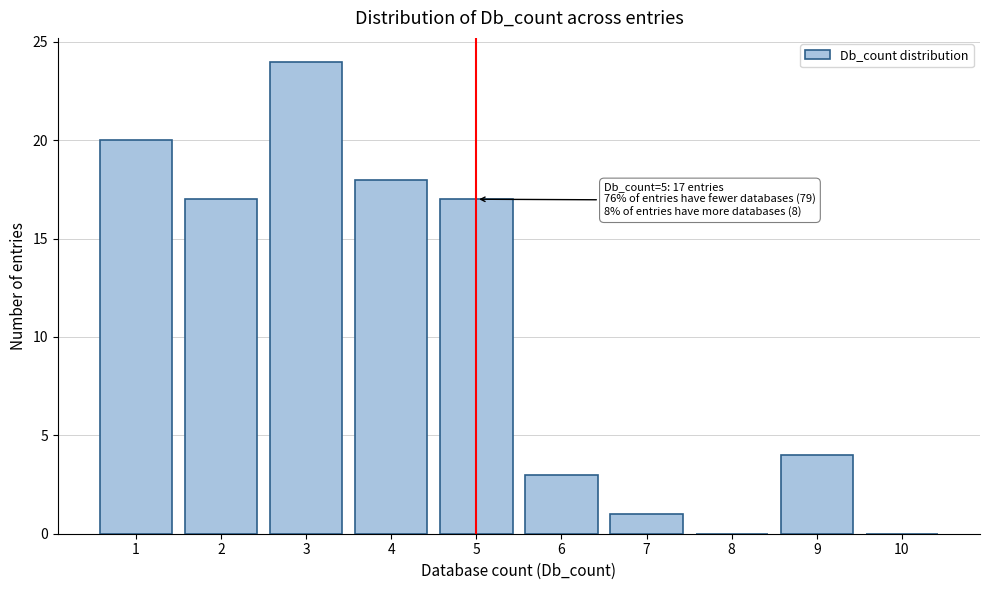

Reading left to right, what are all the values shown in this chart?

1=20	2=17	3=24	4=18	5=17	6=3	7=1	8=0	9=4	10=0